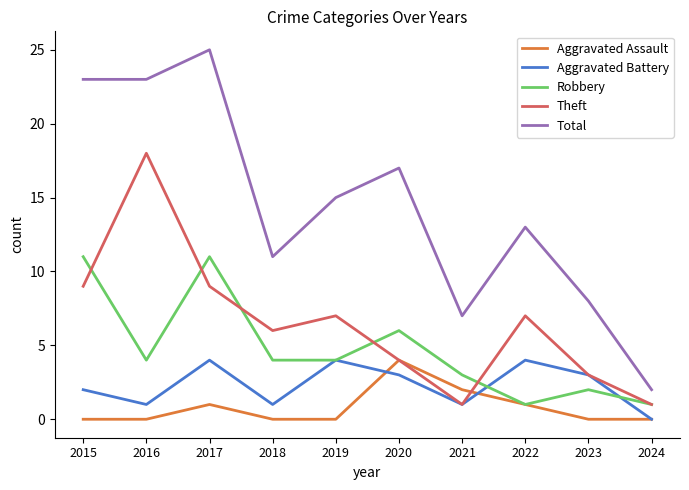

What is the spread (max minus min) of values at 2018?

11